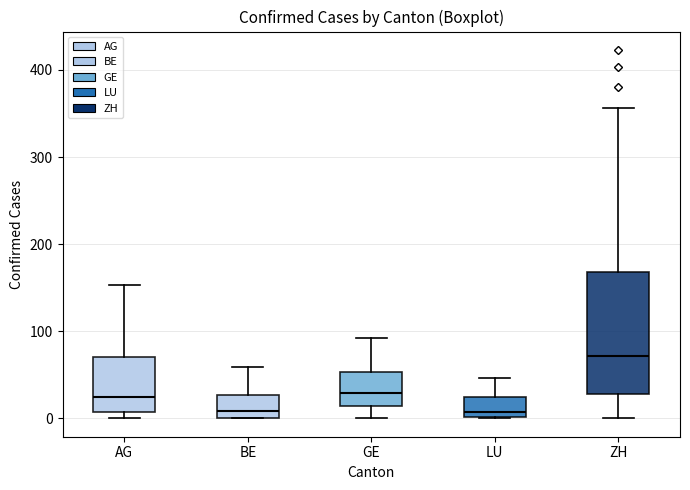

Which box is the tallest, from its lower edge to its upper edge?

ZH